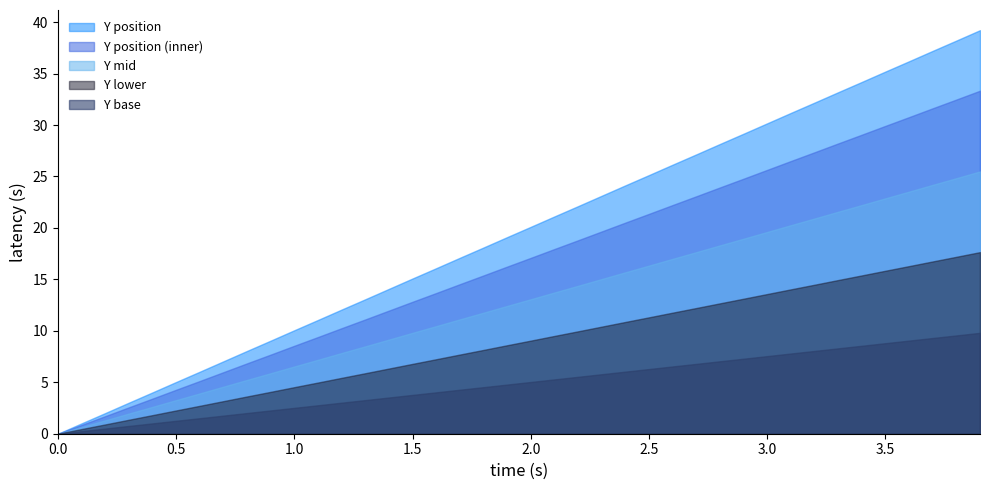

Which series has the largest range (max minus min)?

Y position